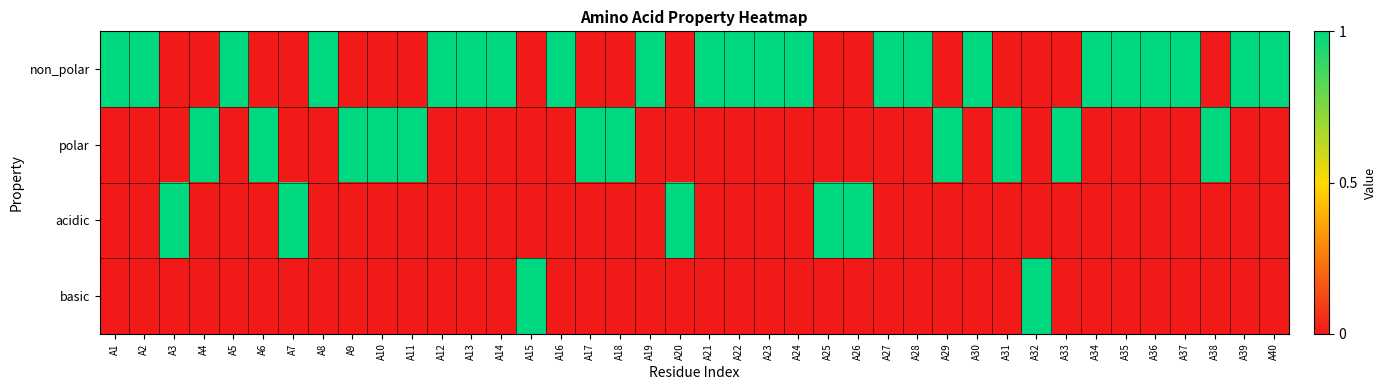

Rank the series at A35 from lowest to highest value.

polar, acidic, basic, non_polar